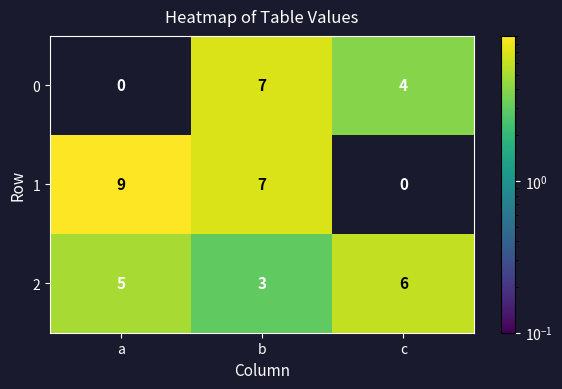

What is the difference between the maximum and minimum values in the 1 series?

9